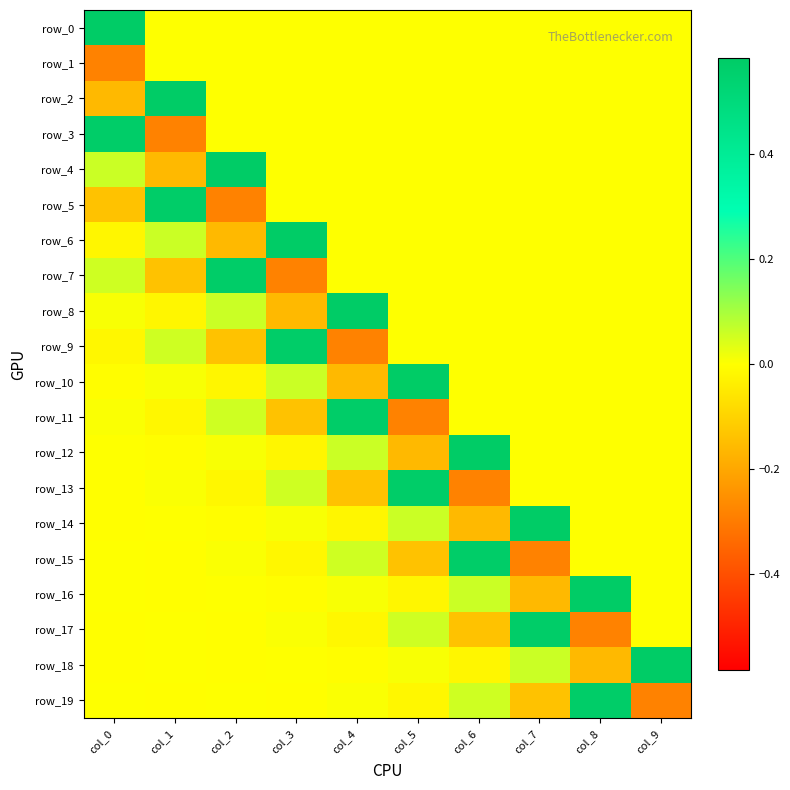

Rank the series at col_6 from highest to lowest value.

row_12, row_15, row_16, row_19, row_0, row_1, row_2, row_3, row_4, row_5, row_6, row_7, row_8, row_9, row_10, row_11, row_18, row_17, row_14, row_13